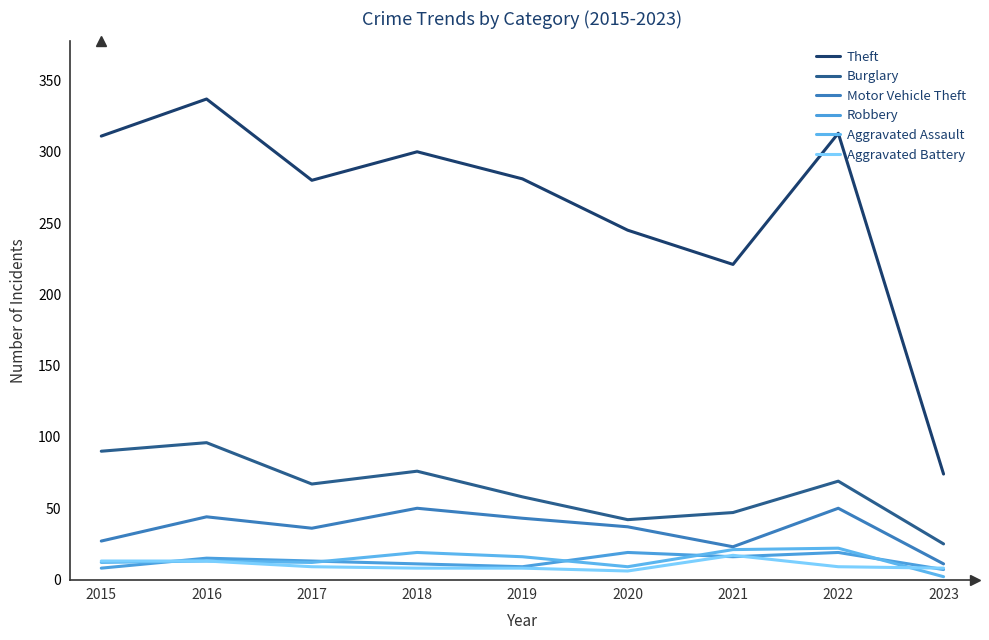

True or false: Robbery and Theft intersect in this chart.

False